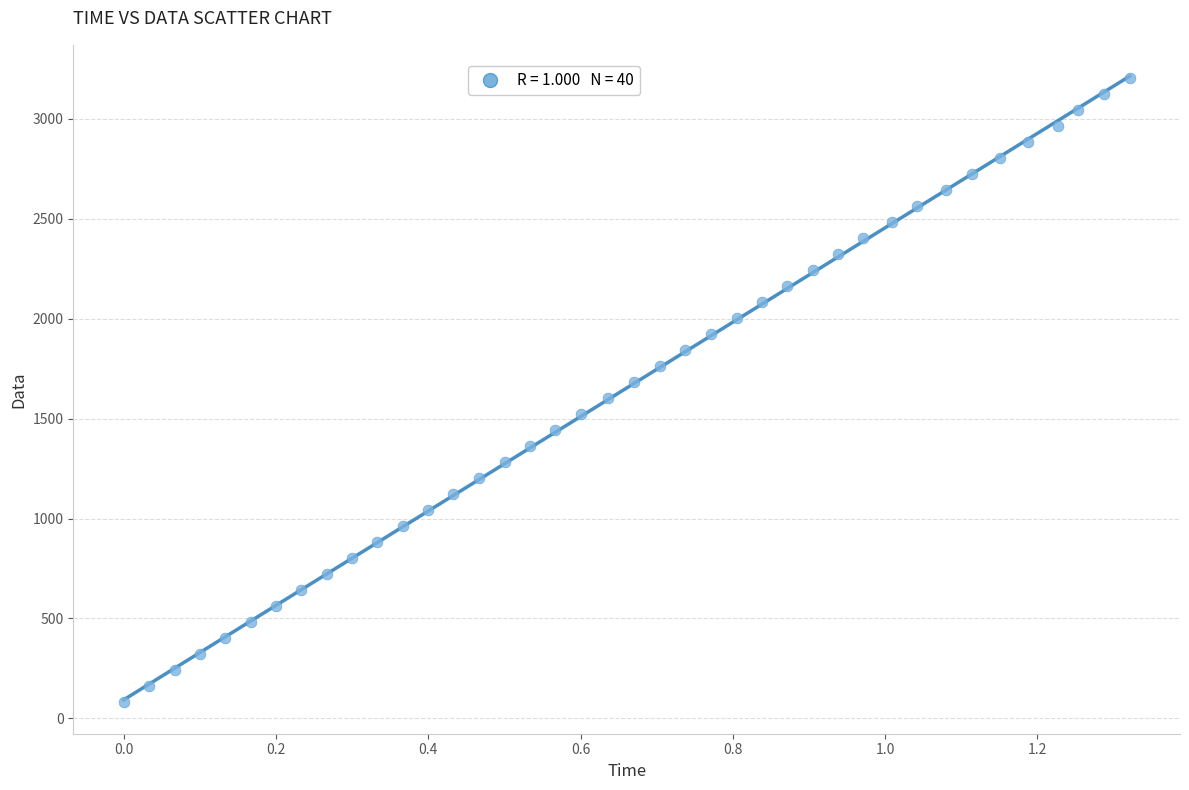

What is the range of X values (max minus min)?

1.3